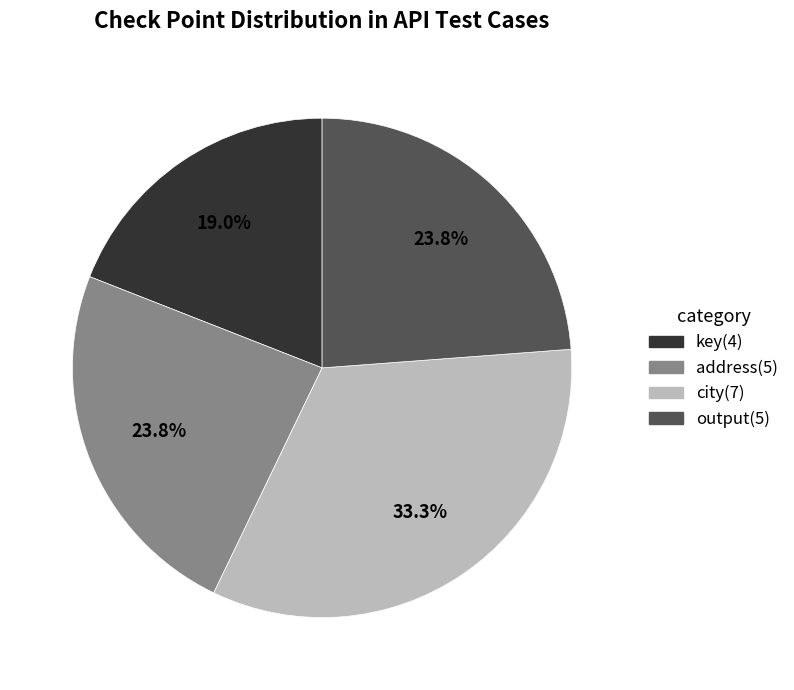

What is the ratio of the value at city to the value at address?

1.4